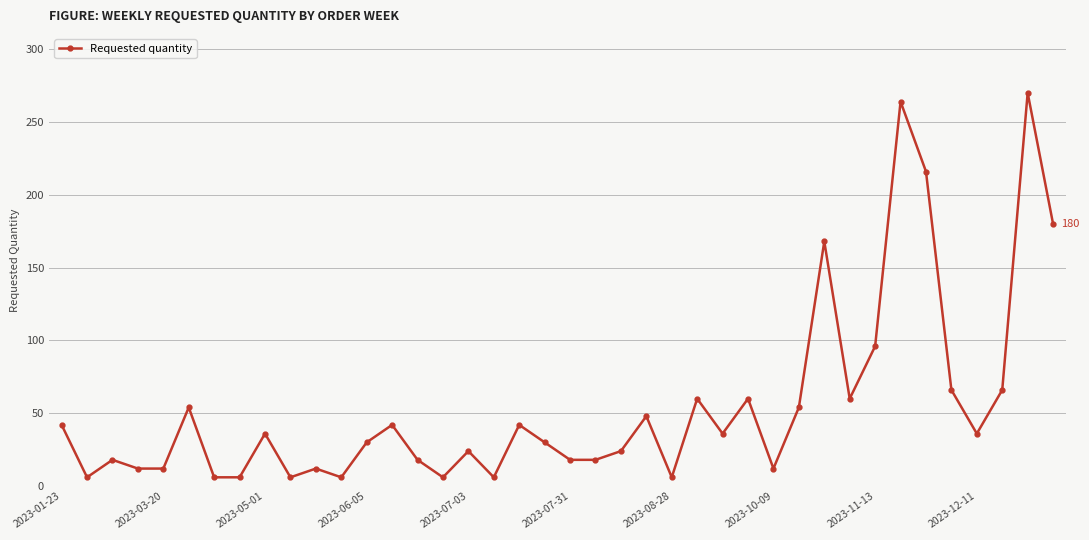

What is the sum of all values?

2172